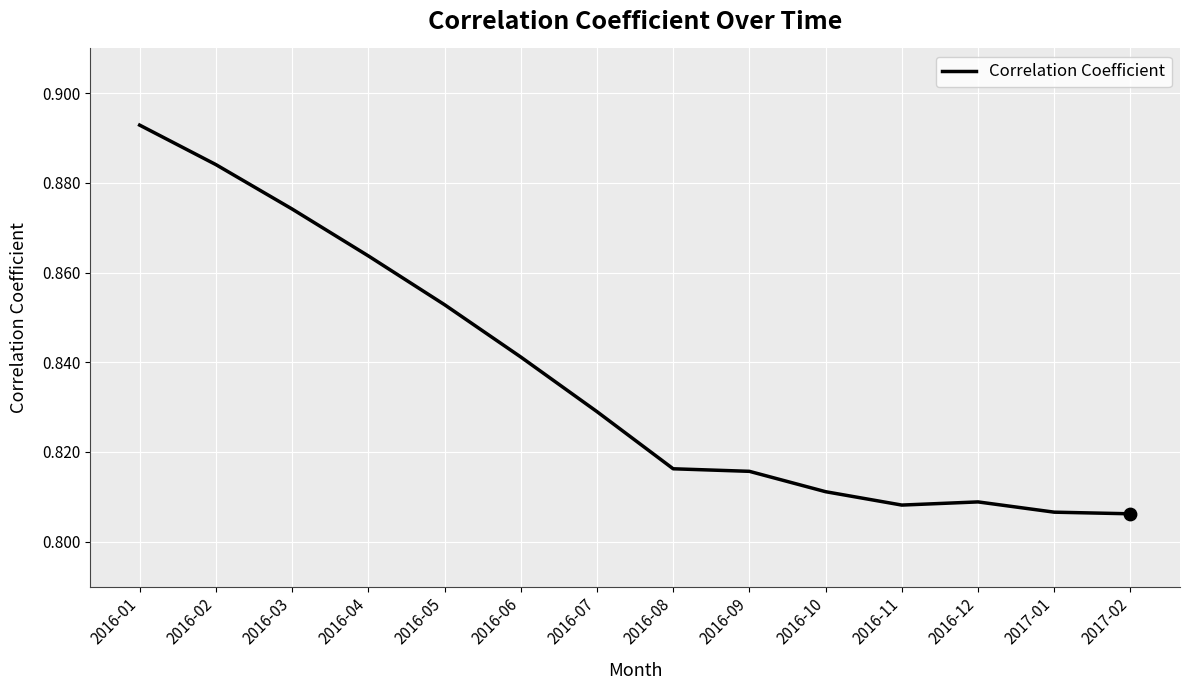

Which has a higher value, 2016-07 or 2016-02?

2016-02